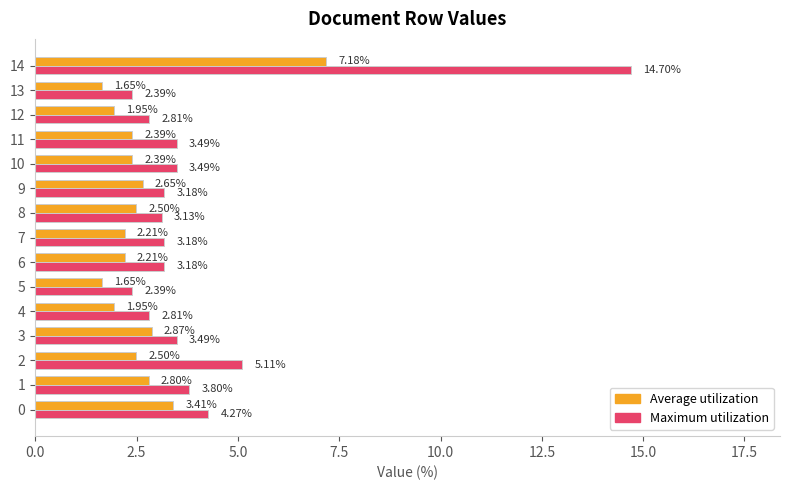

Is the value of Average utilization at 5 greater than the value of Maximum utilization at 7?

No